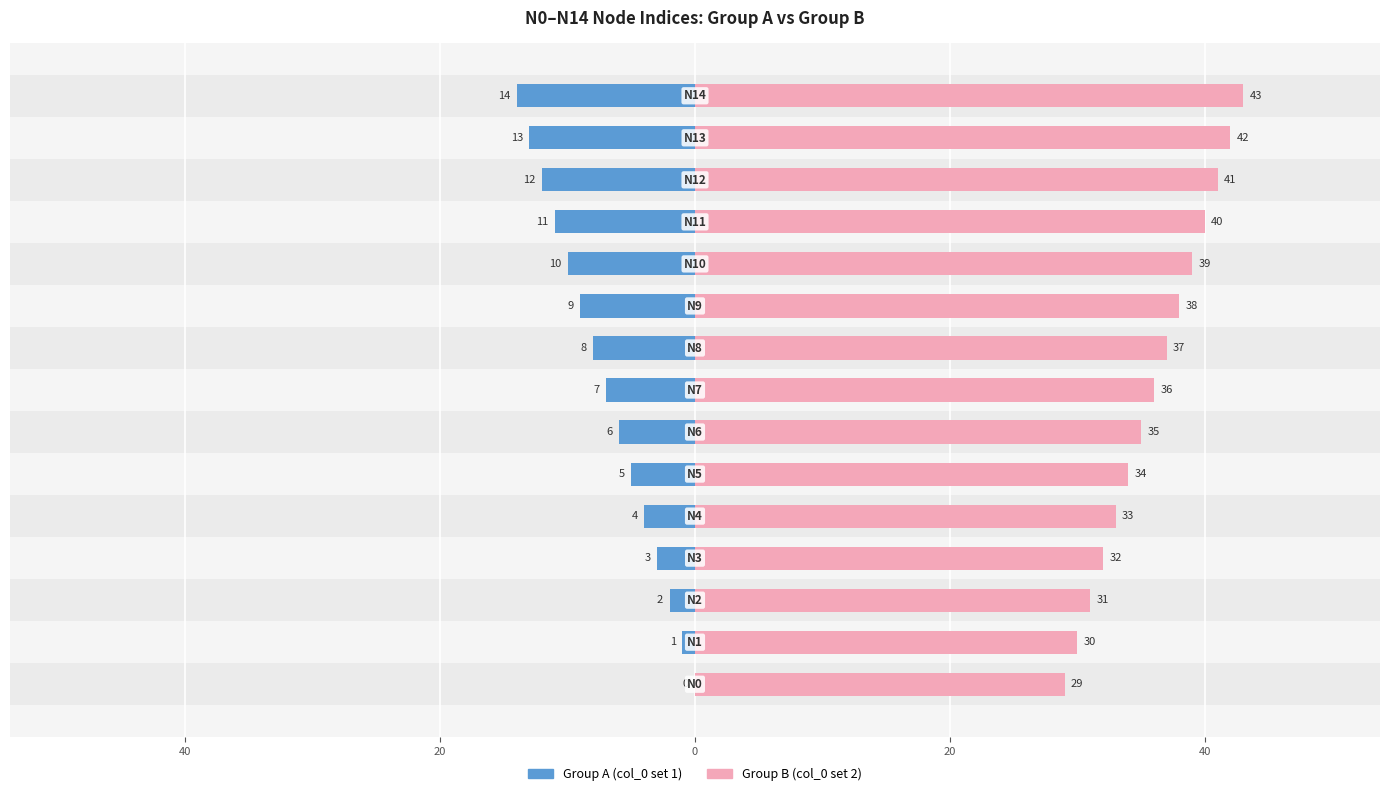

What is the average value of the Group A (col_0 set 1) series?

-7